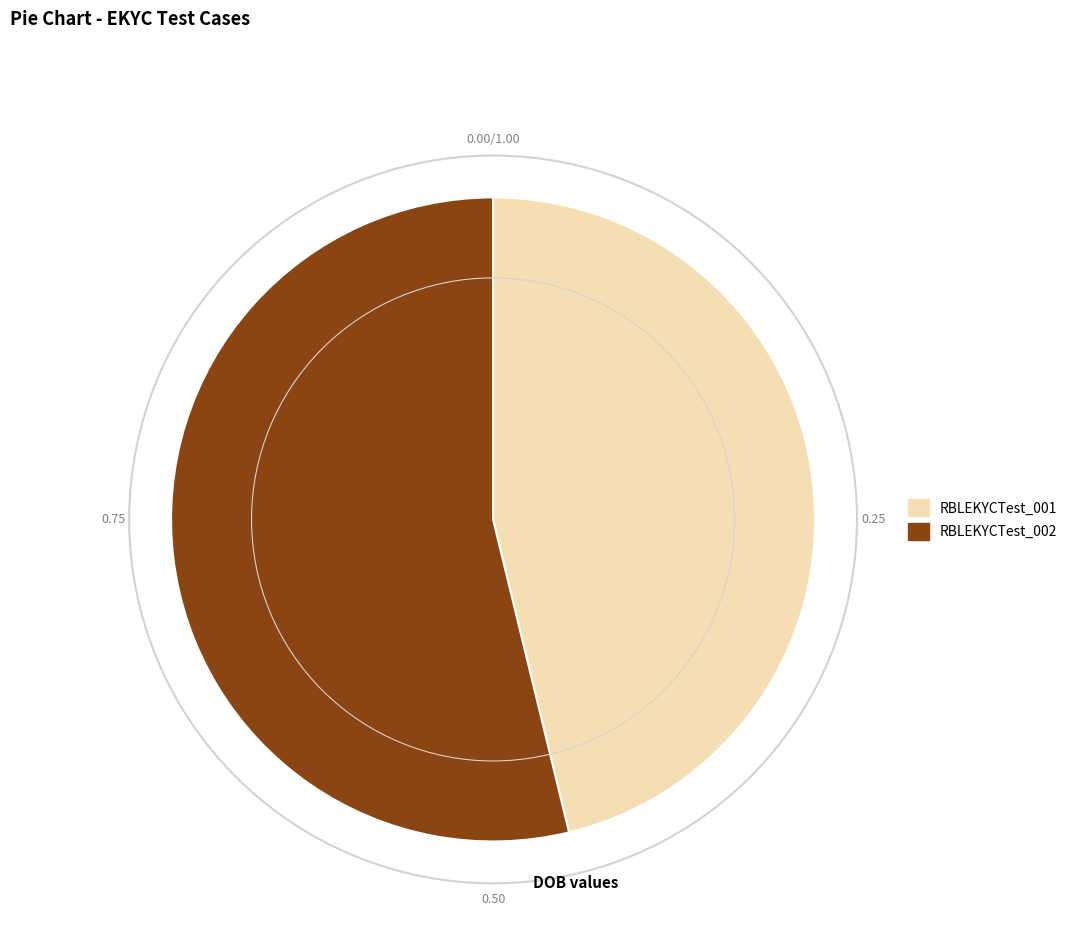

Combined, do RBLEKYCTest_002 and RBLEKYCTest_001 account for over 50%?

Yes